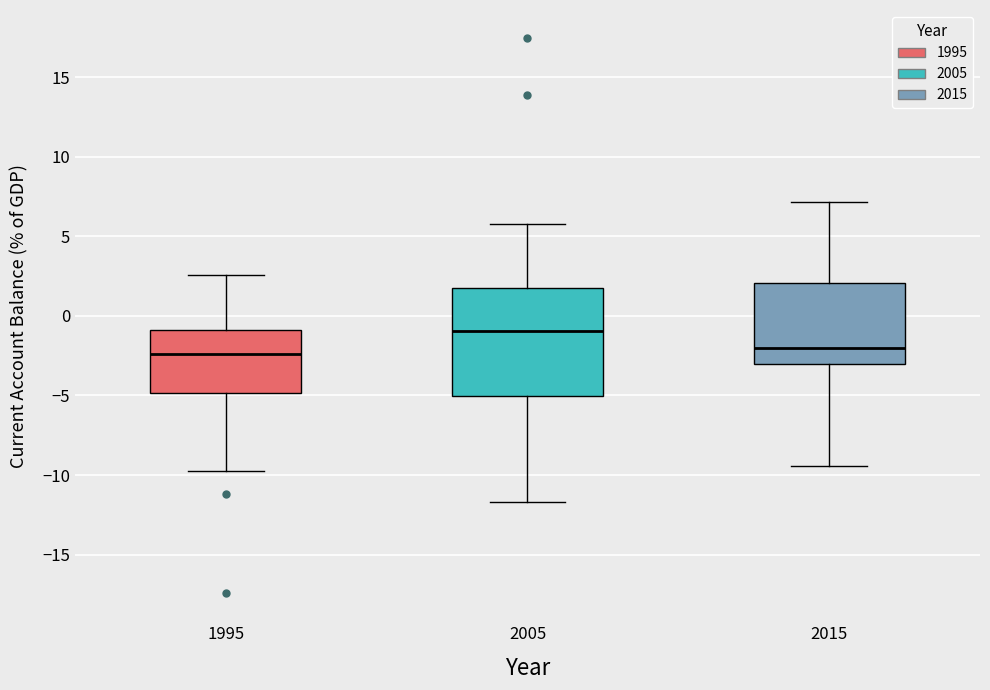

Where is the upper edge of the box at x = 2015 on the y-axis? The values are not printed on the chart, so give them approximately, as read against the axis.

2.0